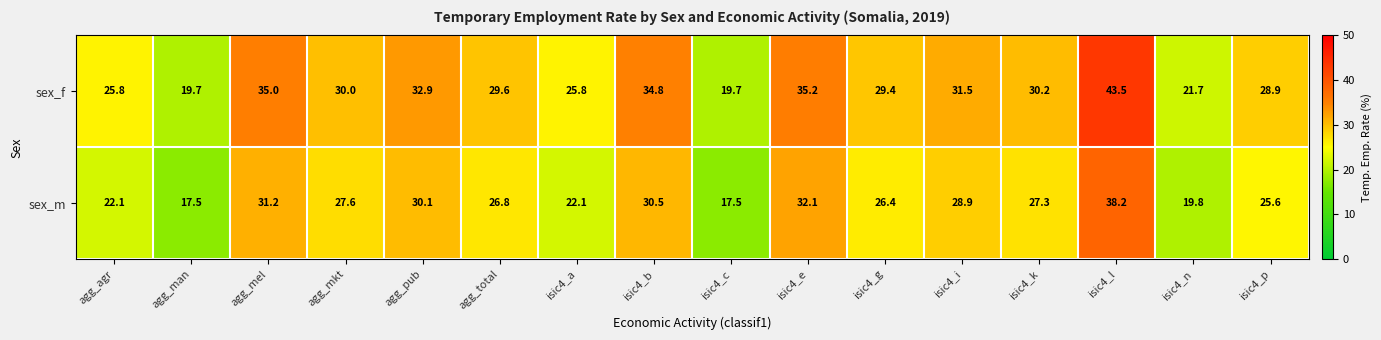

Which series has the largest range (max minus min)?

sex_f